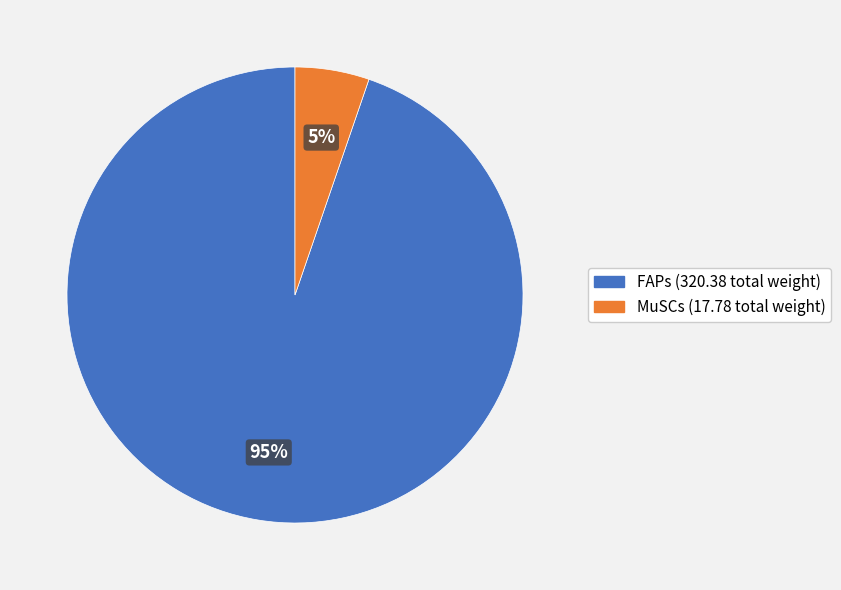

Rank the categories by value from lowest to highest.

MuSCs, FAPs